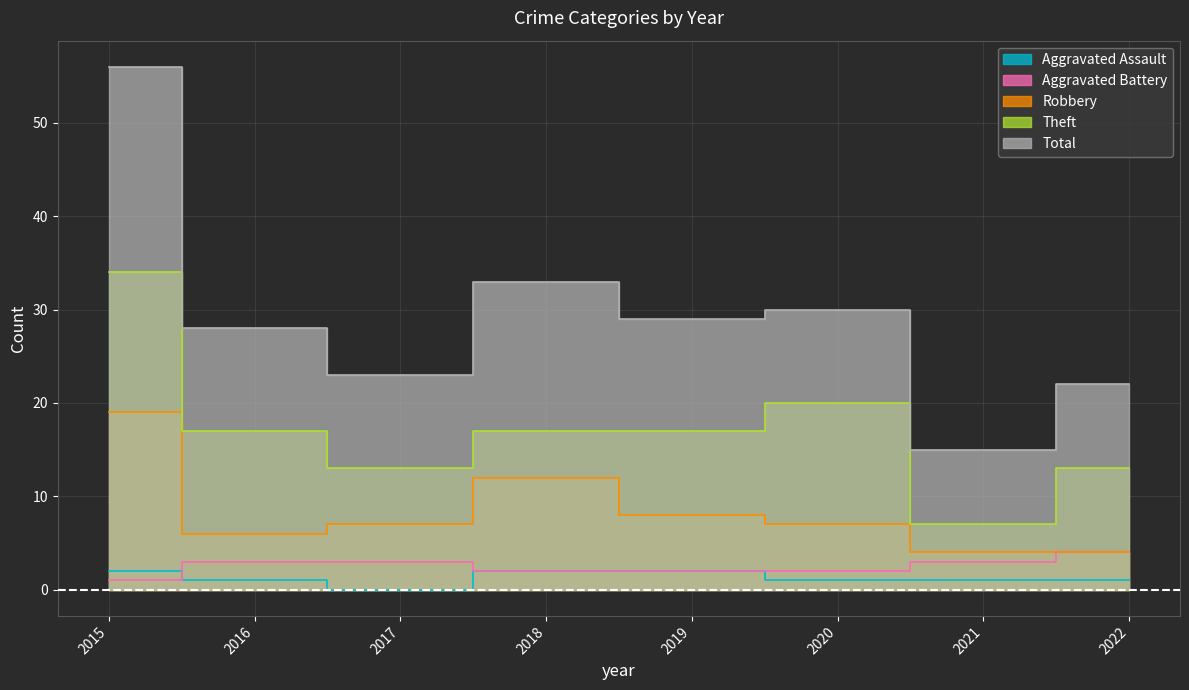

Which series changed the most between 2015 and 2021?

Total